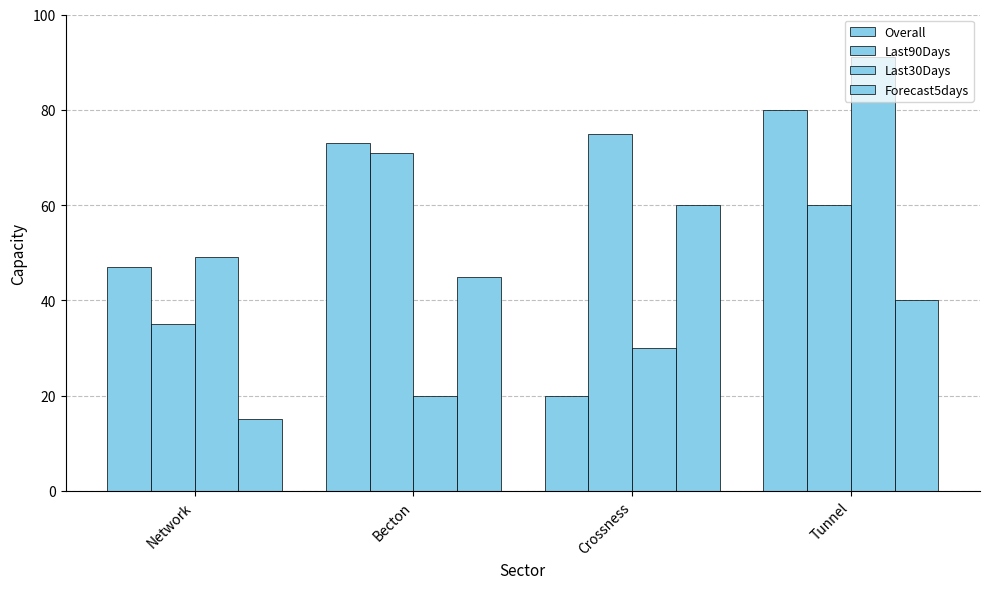

Which series has the largest total across all categories?

Last90Days